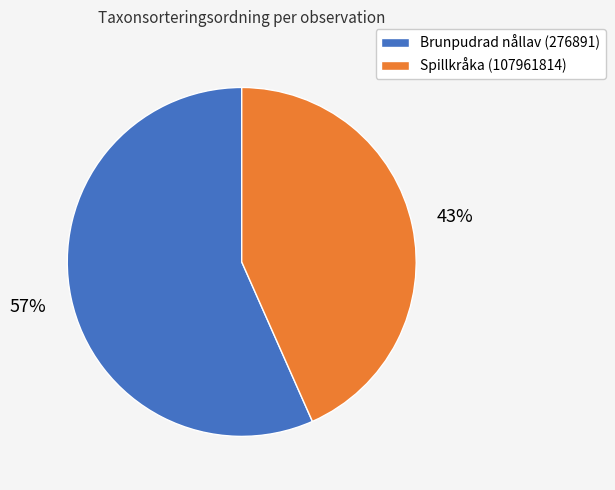

Count the number of slices in the pie.

2